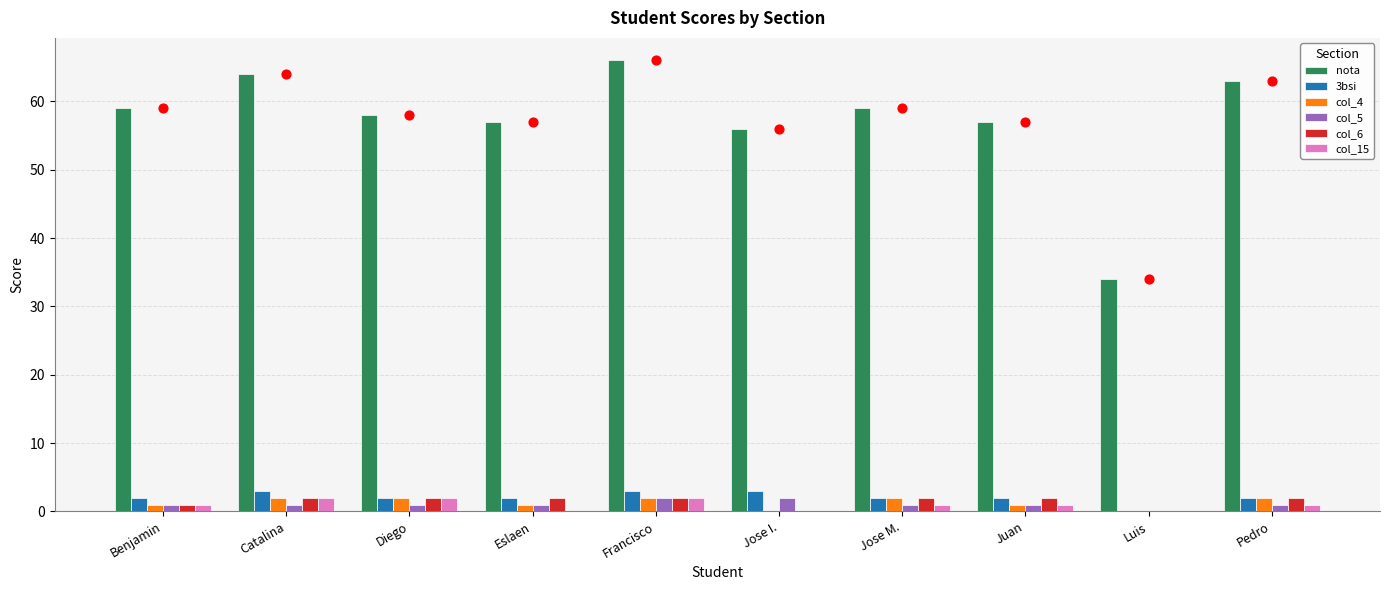

Which series reaches the maximum Y coordinate?

nota